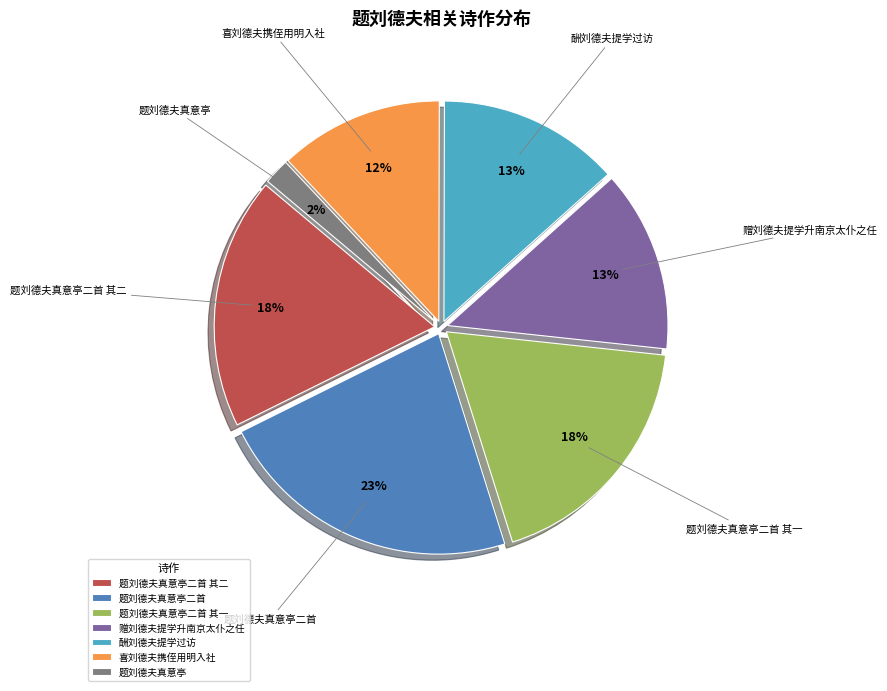

Which category has the smallest portion of the pie?

题刘德夫真意亭